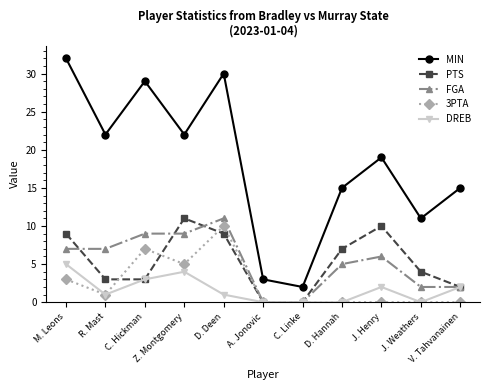

Which series has the largest range (max minus min)?

MIN